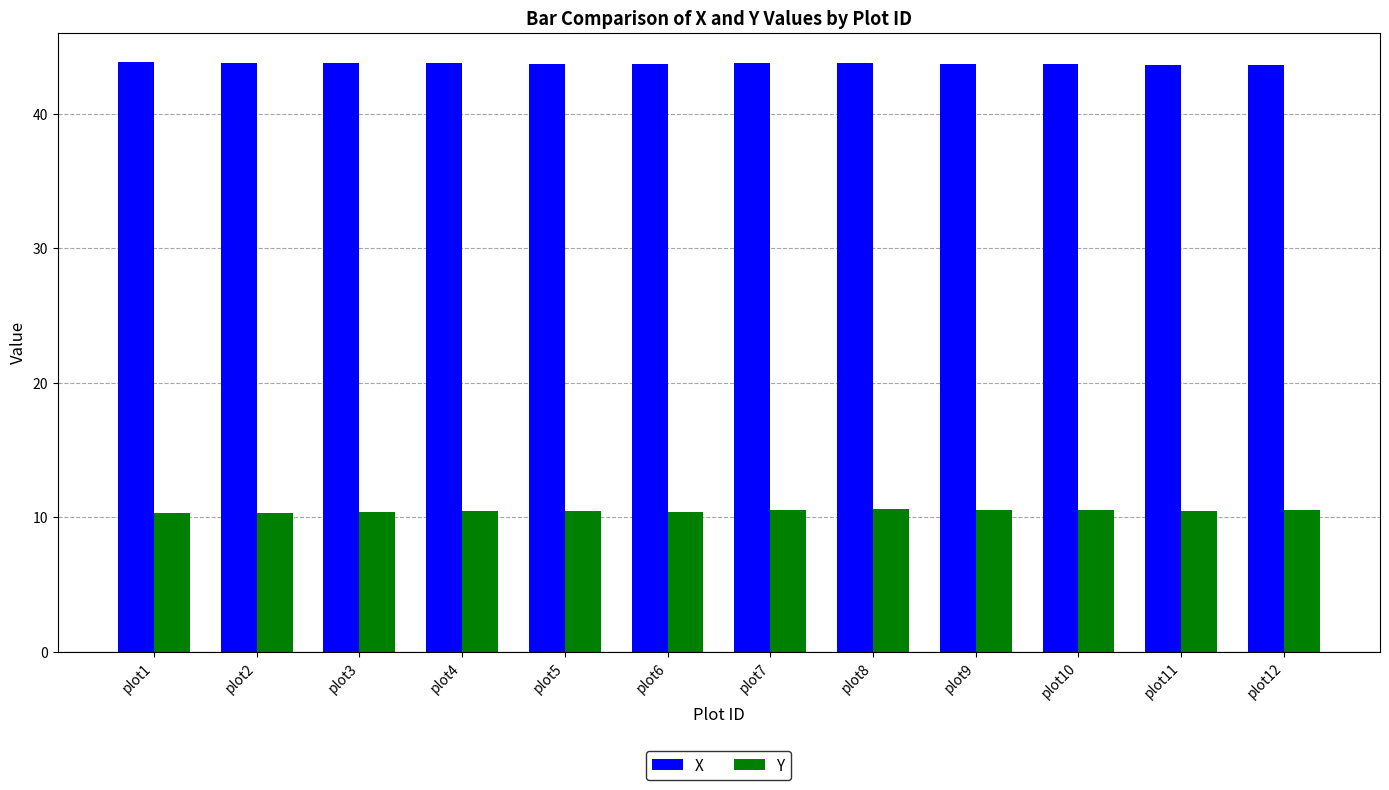

How many groups of bars are there?

12